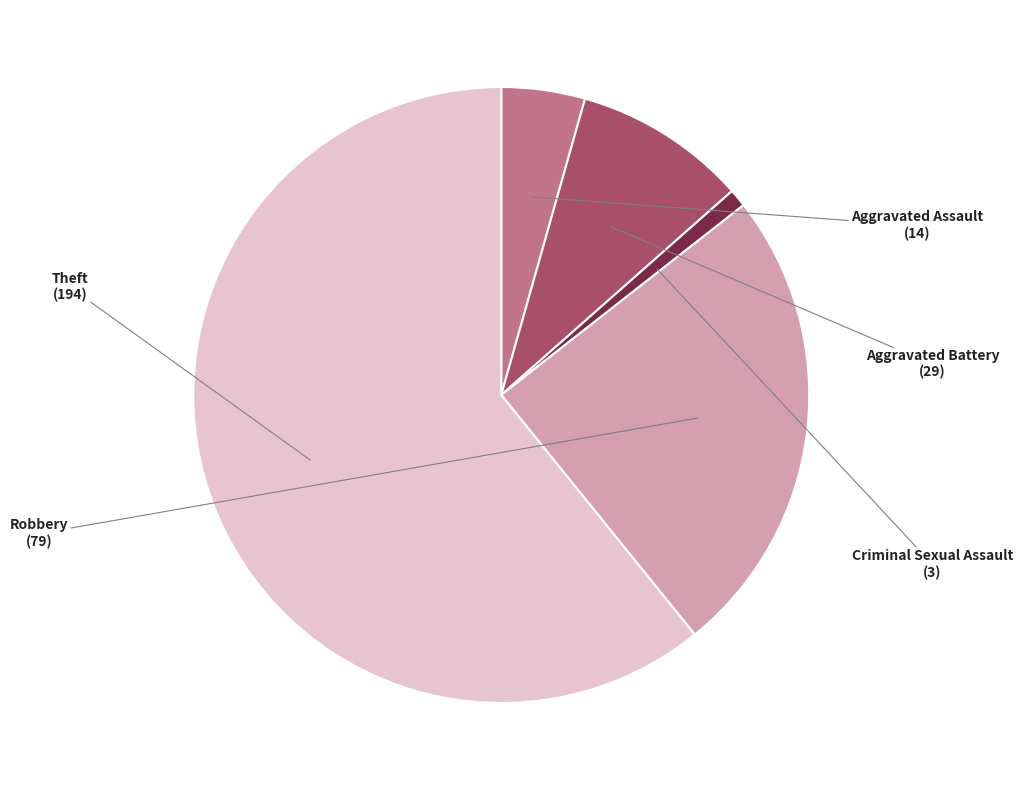

True or false: Theft accounts for 61% of the total.

True